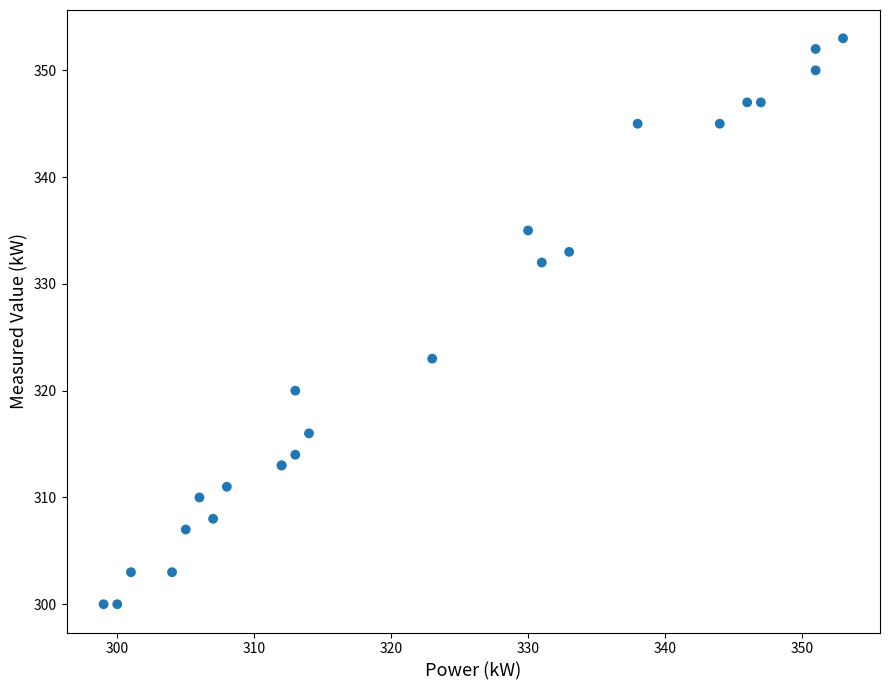

What Y value in the scatter plot is closest to 326?

323